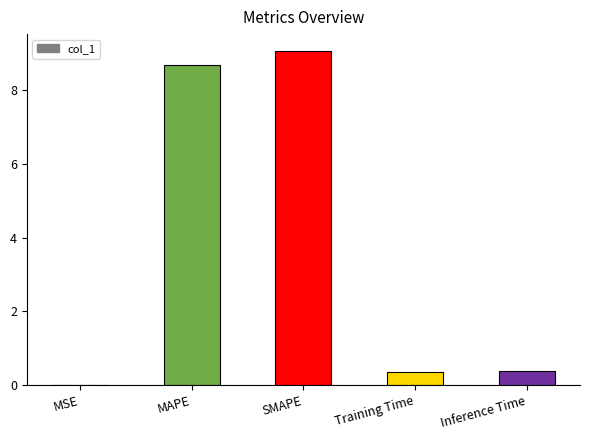

True or false: the data shows 0.4 at Training Time.

True